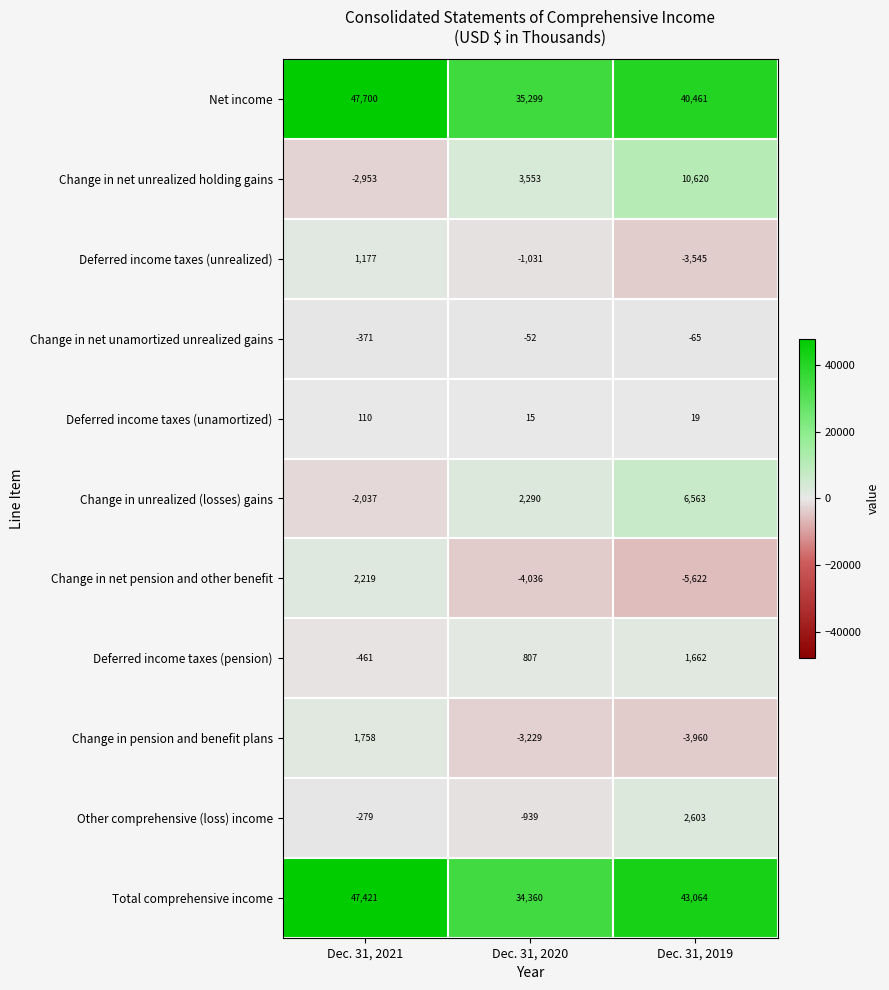

At which category does the chart reach its peak across all series?

Dec. 31, 2021